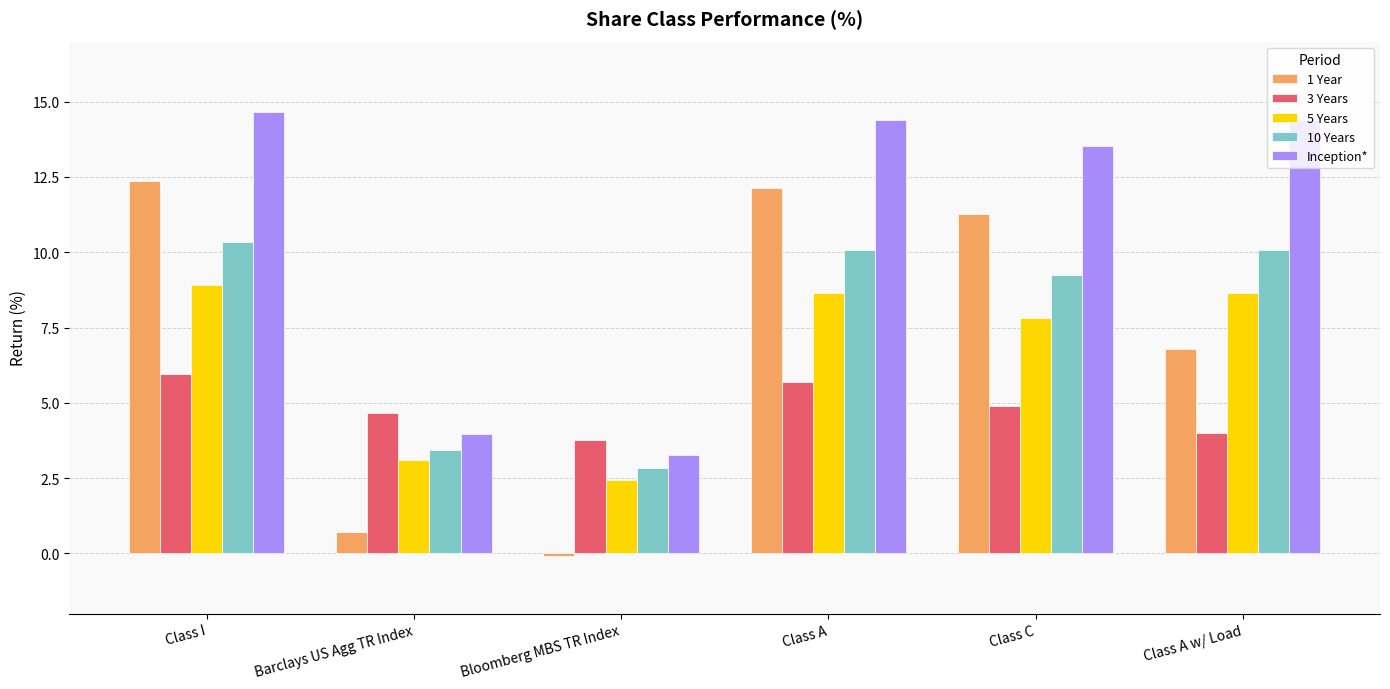

At which label does 5 Years reach its minimum?

Bloomberg MBS TR Index